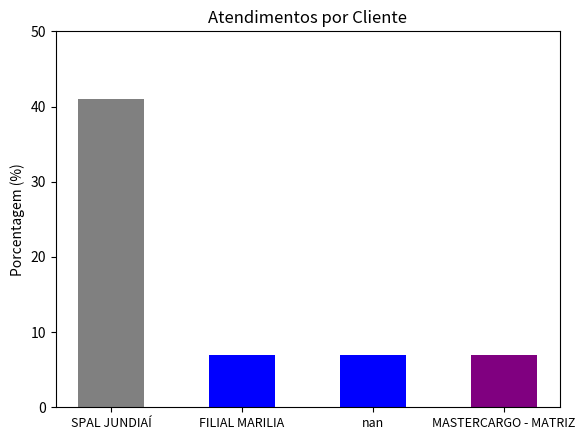

At which category does the chart reach its peak across all series?

SPAL JUNDIAÍ